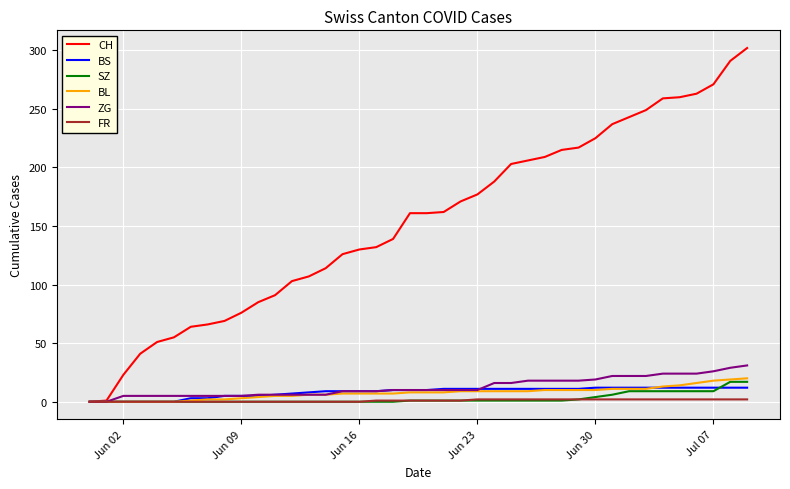

Which series has the largest total across all categories?

CH